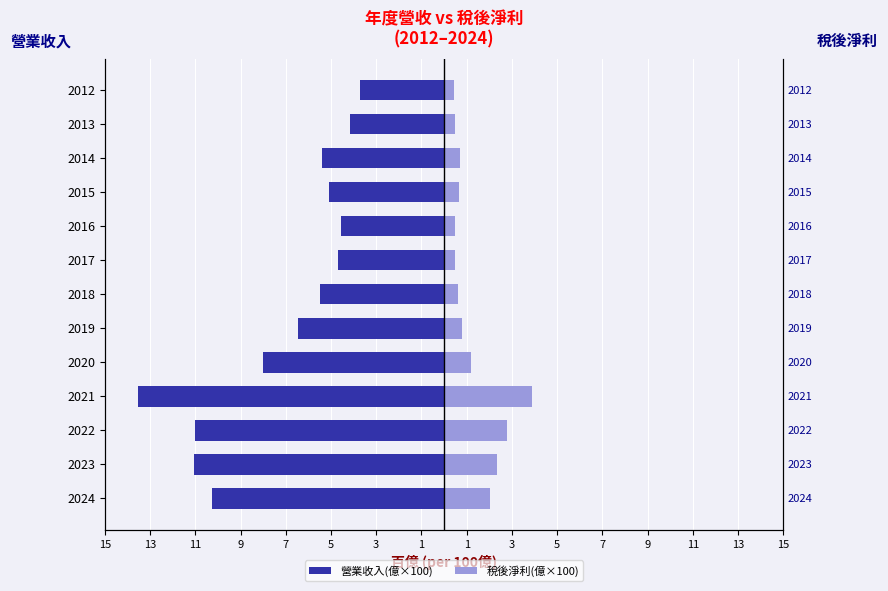

What is the difference between the maximum and minimum values in the 稅後淨利(億×100) series?

3.4